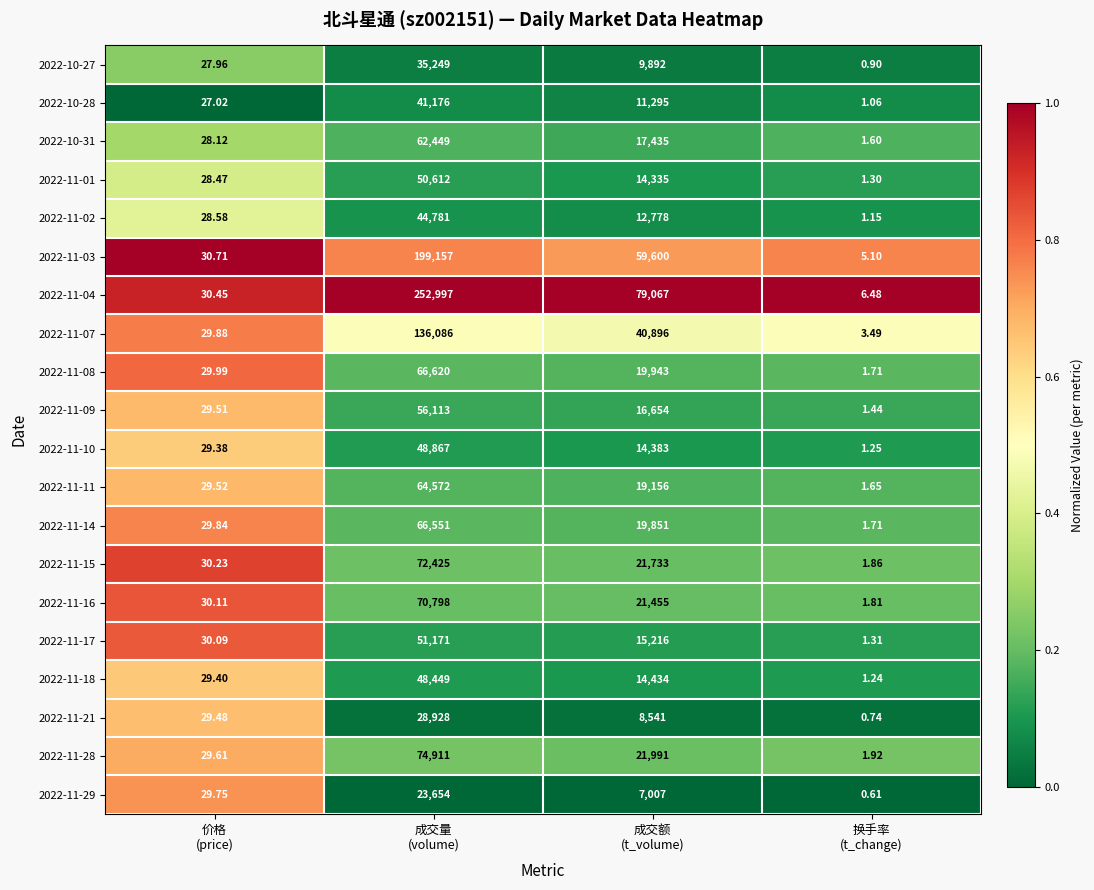

How many values in the 2022-11-10 series are below 14383?

2